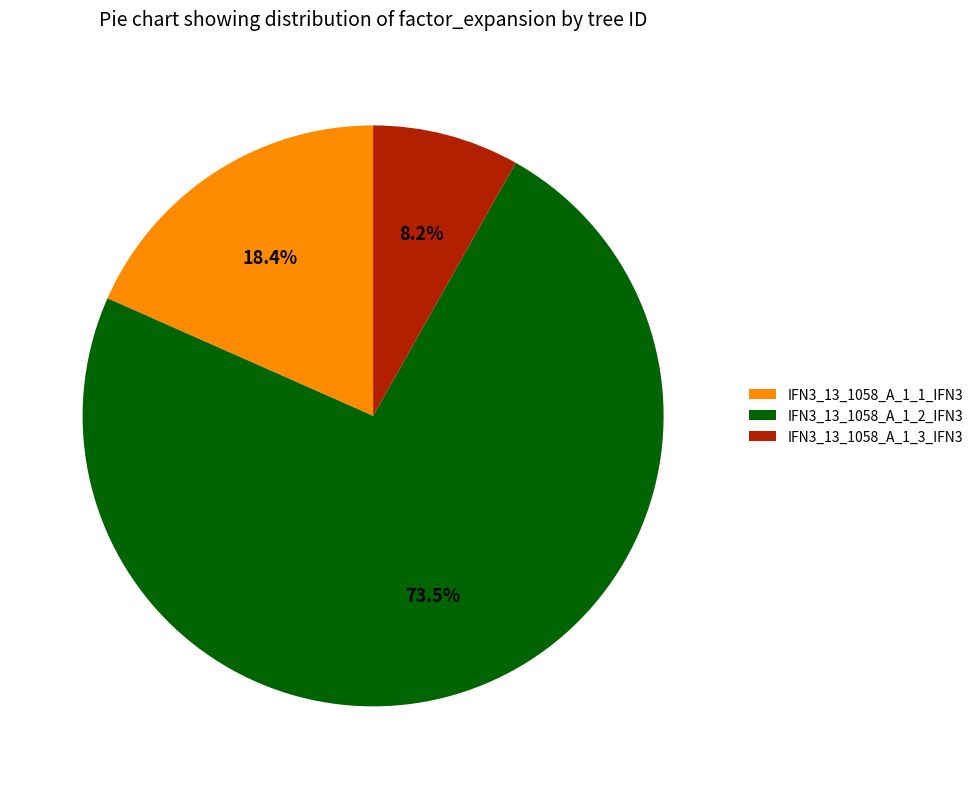

Count the number of slices in the pie.

3